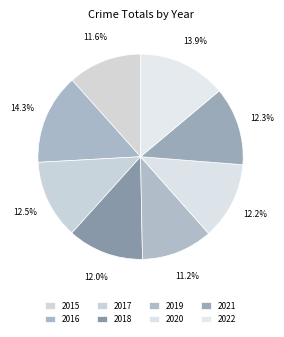

Count the number of slices in the pie.

8